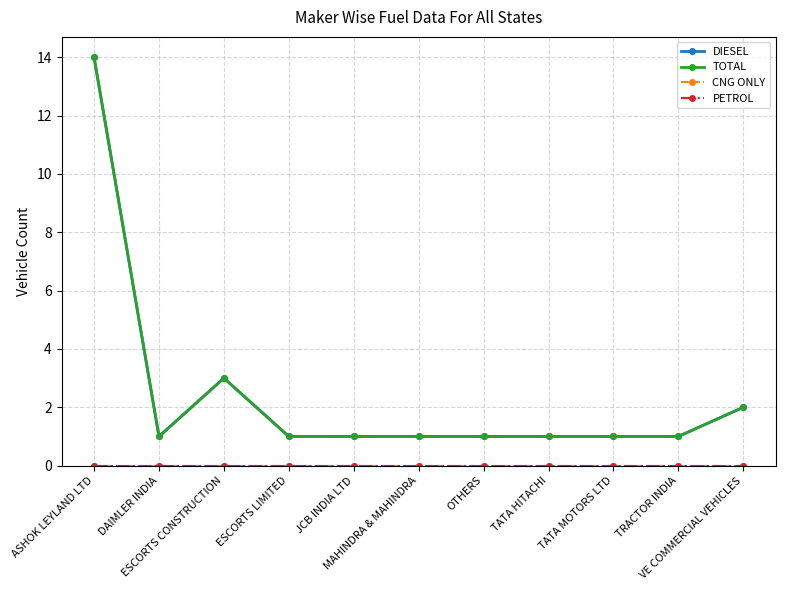

At how many categories does at least one series exceed 5?

1